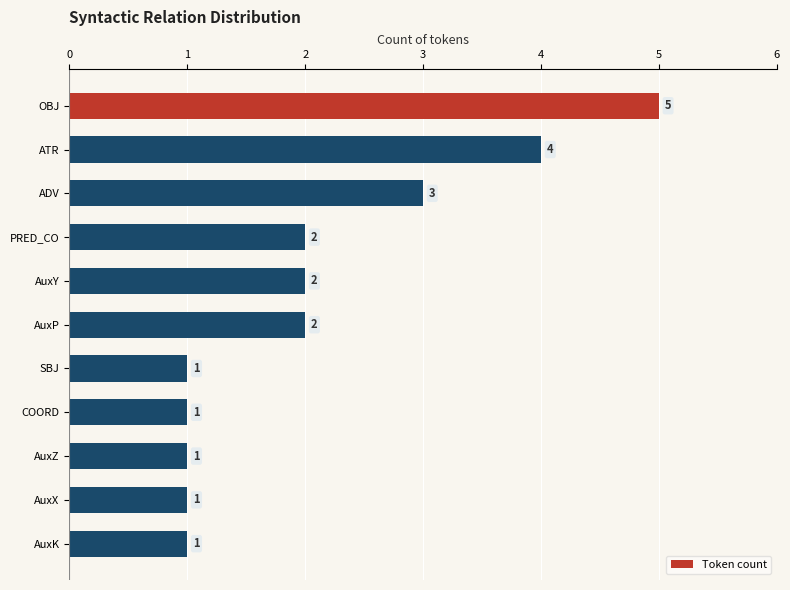

Between ATR and OBJ, which is larger?

OBJ